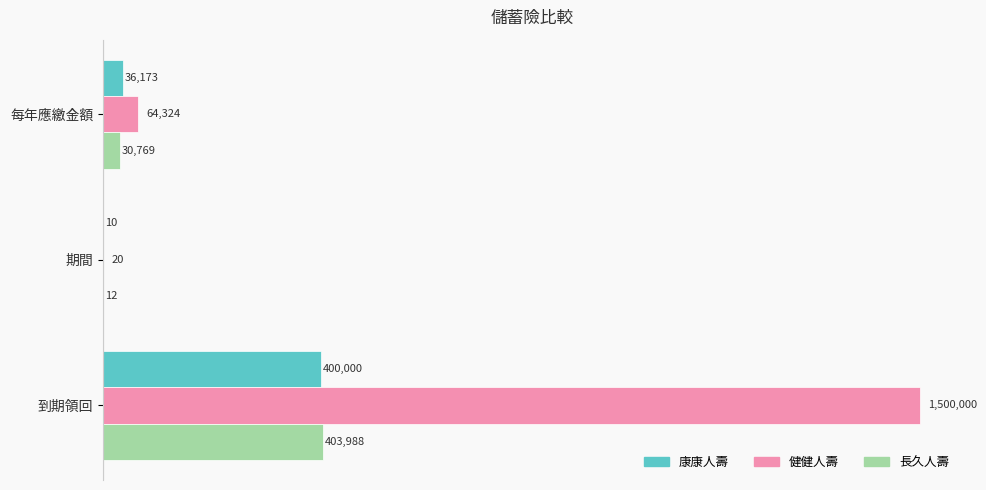

What is the average value of the 健健人壽 series?

521448